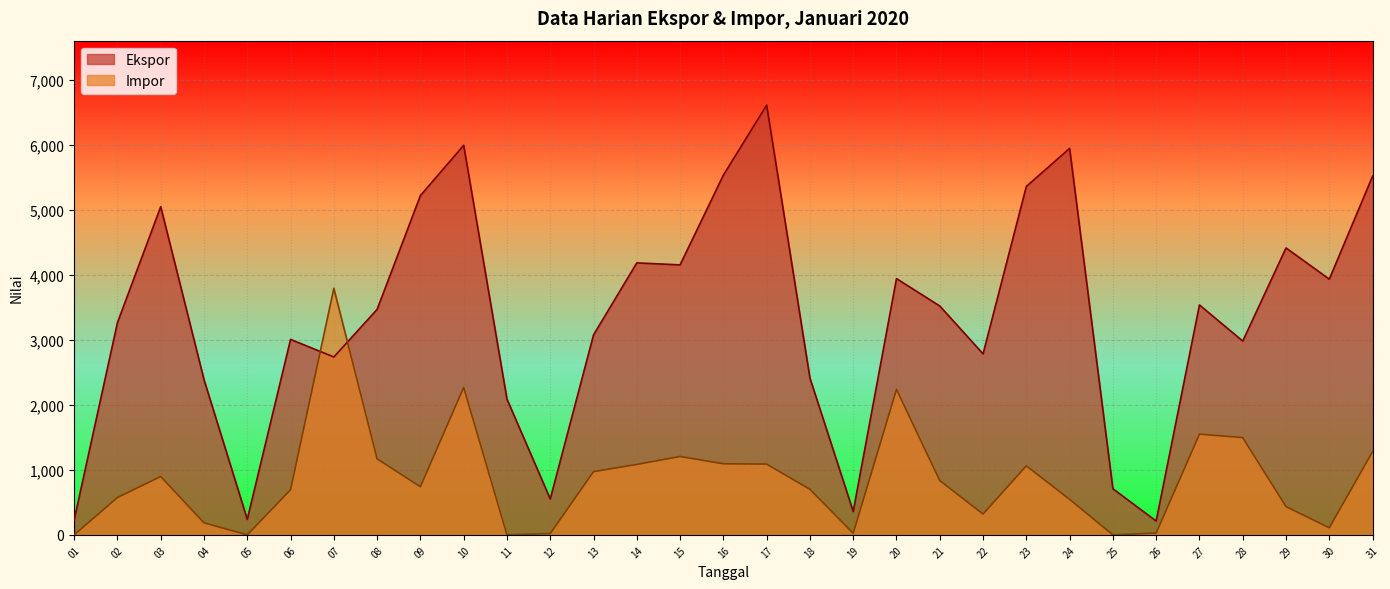

Rank the series at 08 from highest to lowest value.

Ekspor, Impor